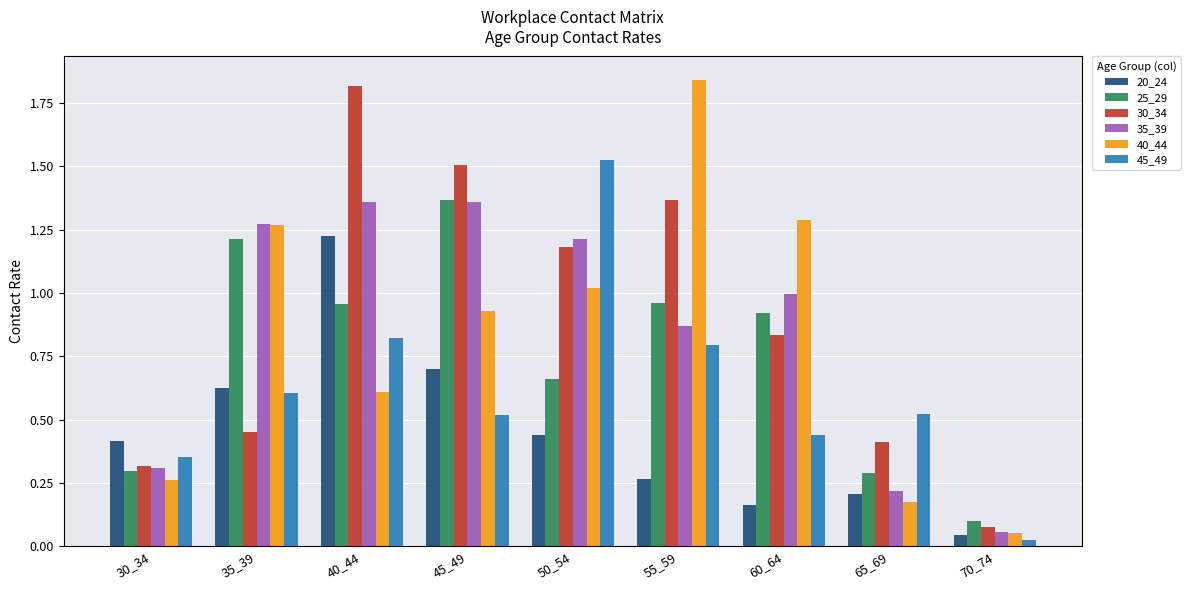

Is the value of 35_39 at 35_39 greater than the value of 20_24 at 50_54?

Yes